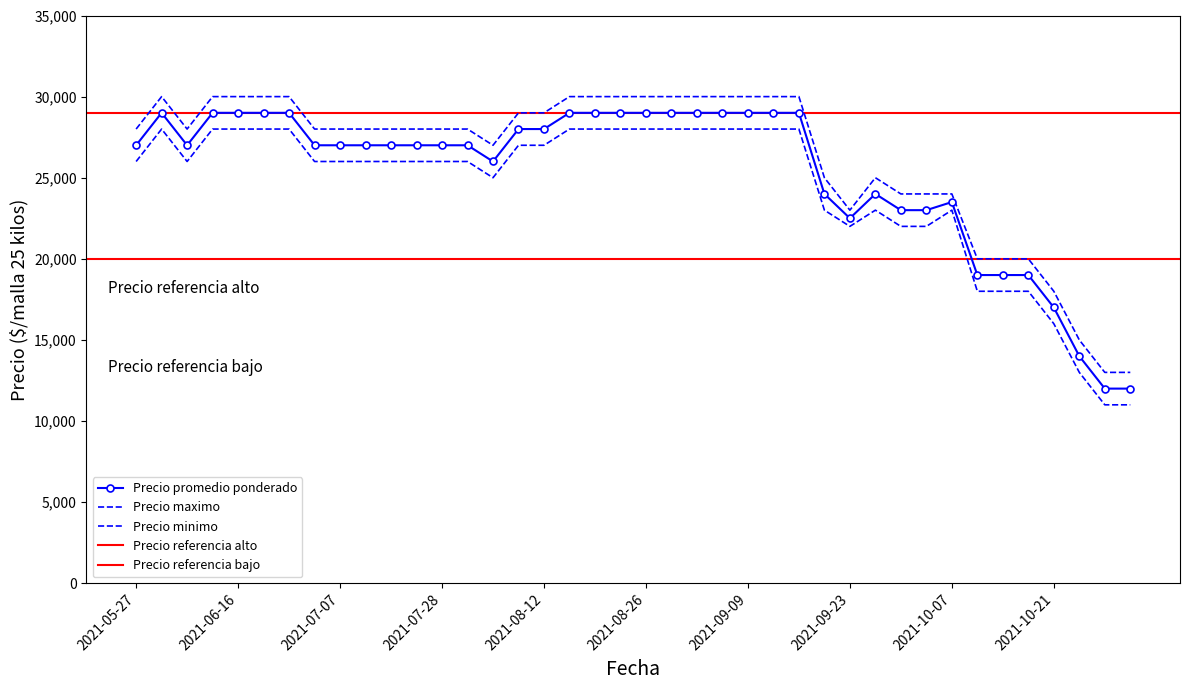

True or false: Precio promedio ponderado and Precio maximo cross at least once.

False